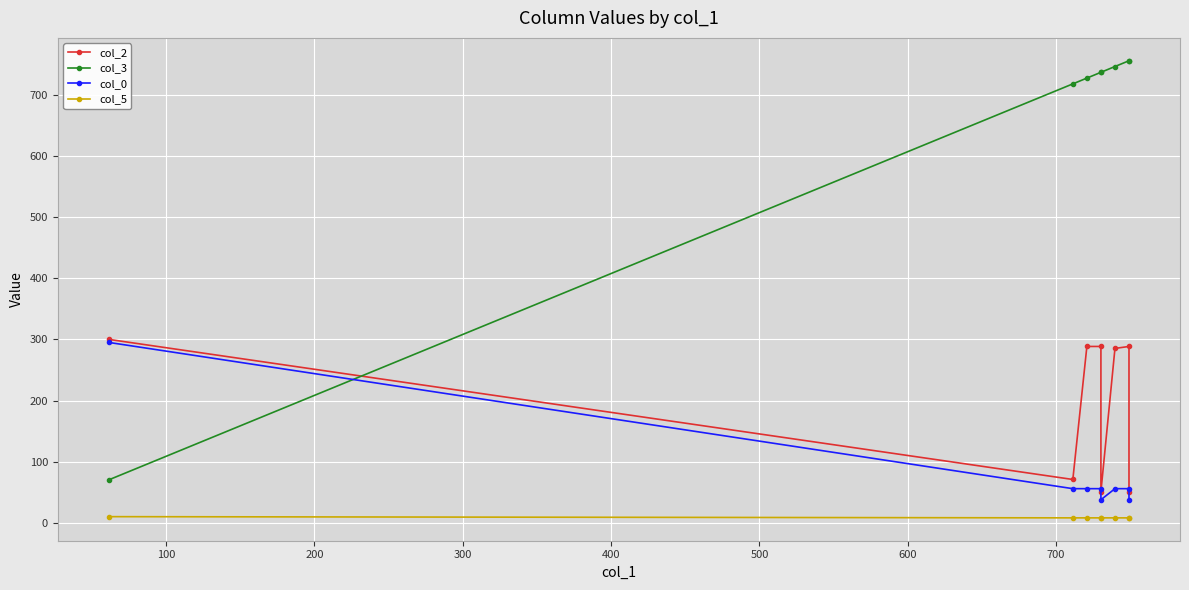

True or false: col_5 and col_3 cross at least once.

False